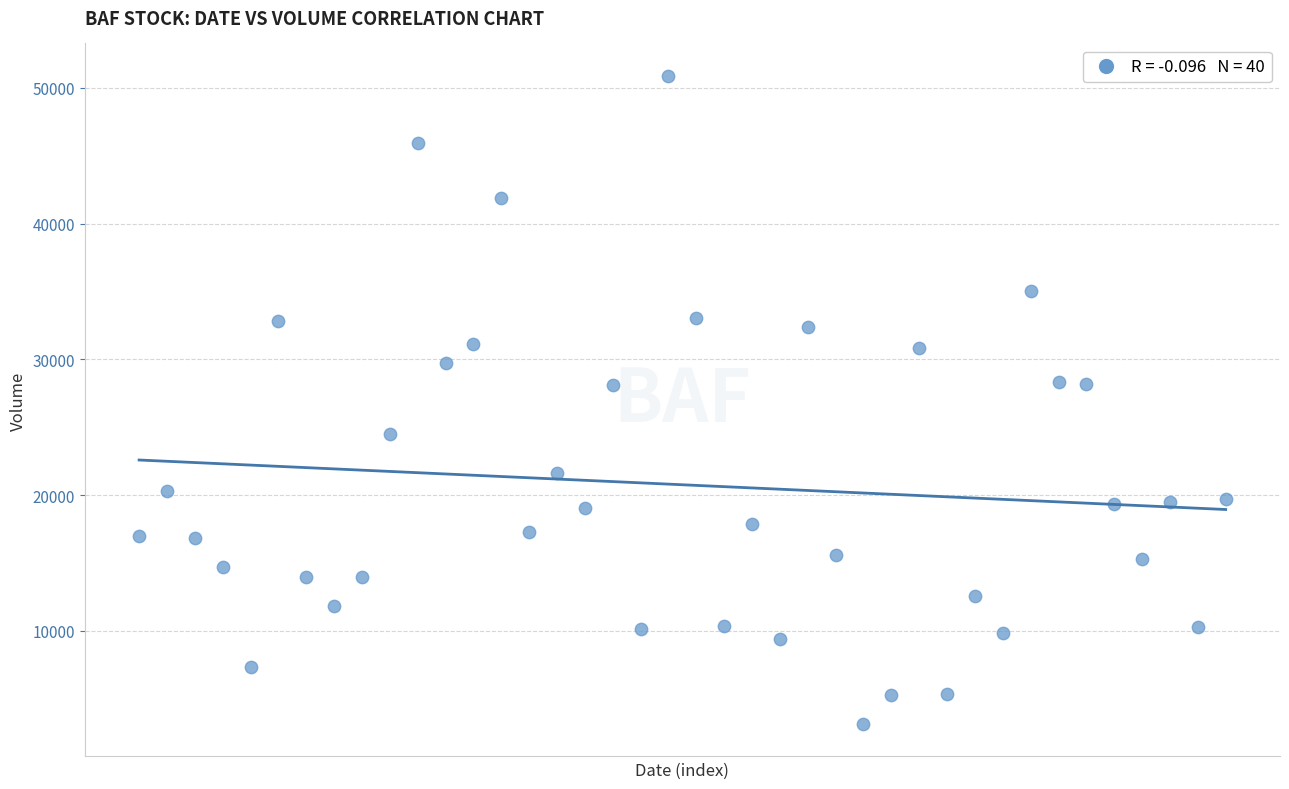

What is the range of Y values (max minus min)?

47766